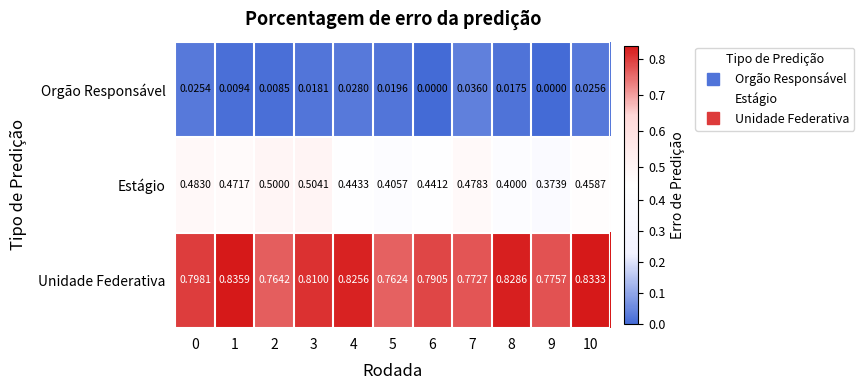

List the series in order of their peak value, highest first.

Unidade Federativa, Estágio, Orgão Responsável